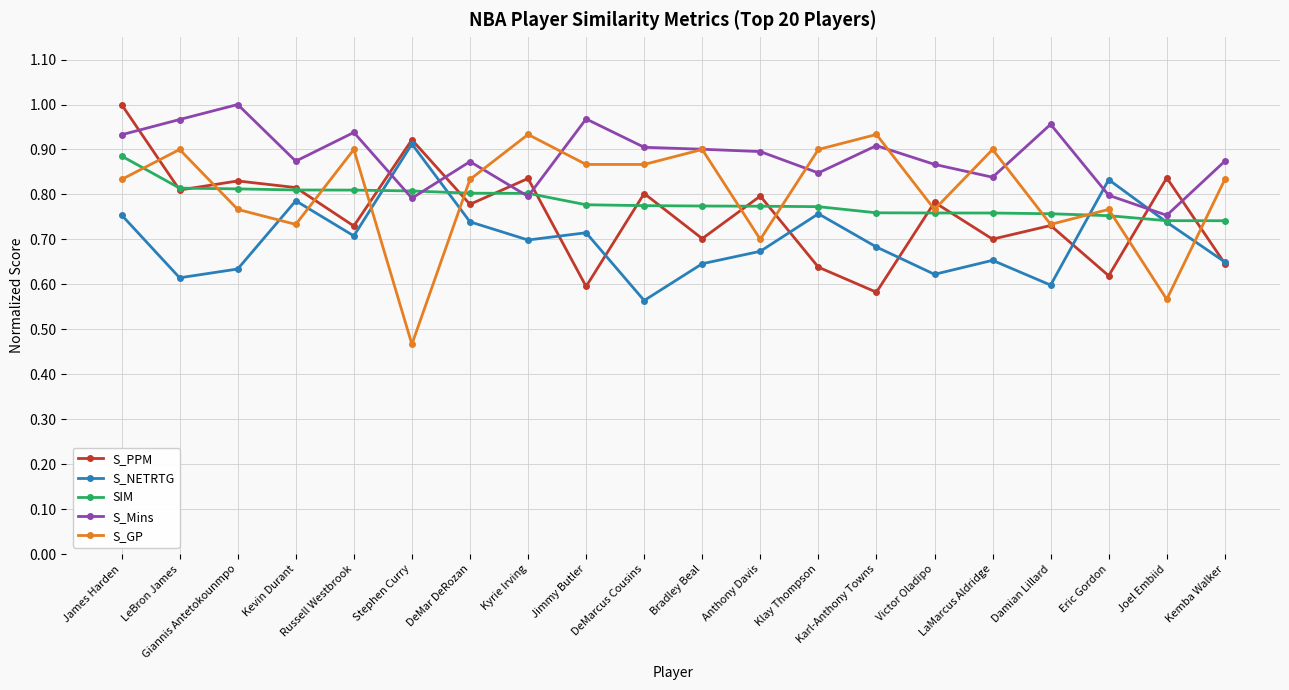

Which category has the highest value in the SIM series?

James Harden